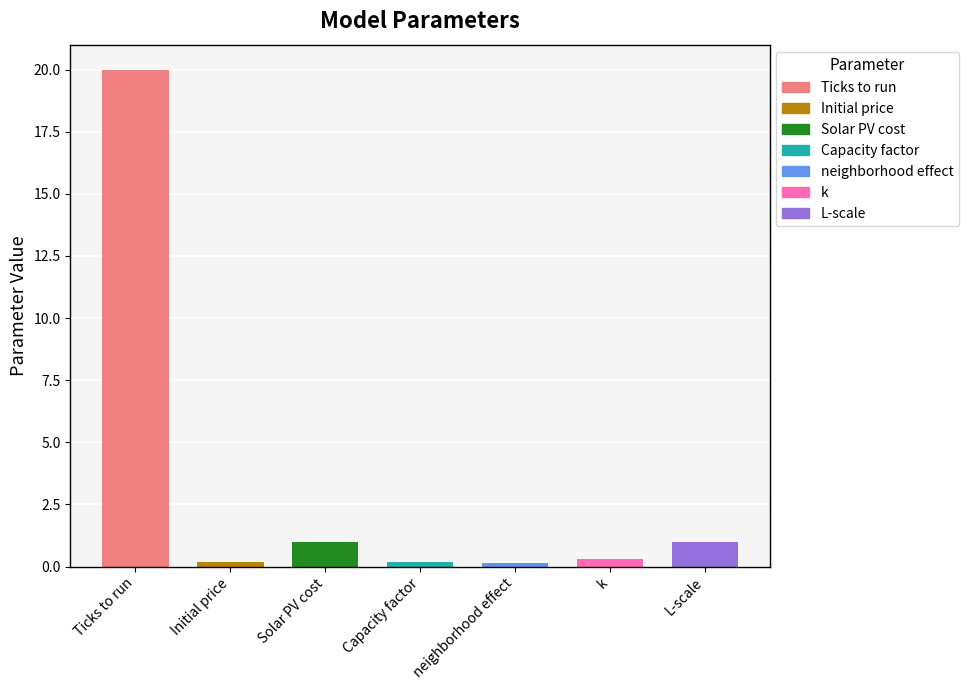

Count the number of categories in the chart.

7